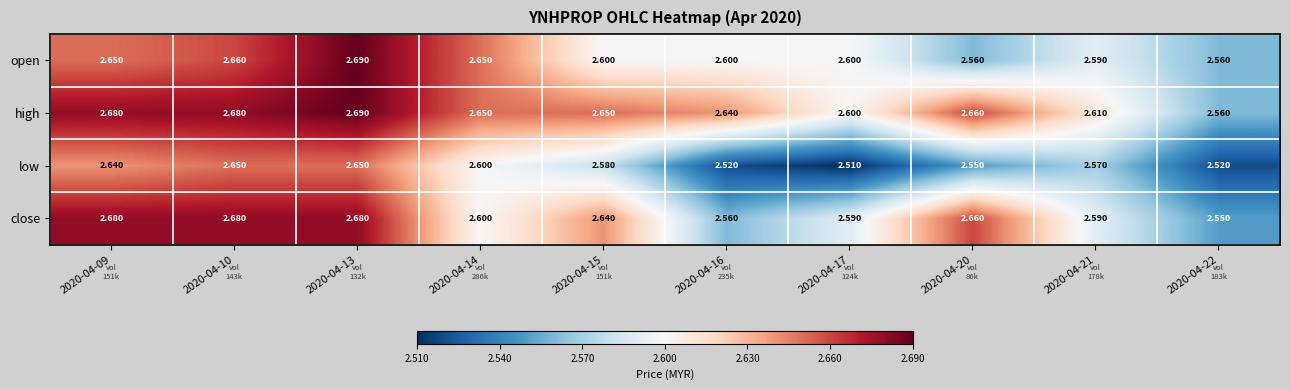

Which category has the lowest value across all series?

2020-04-17